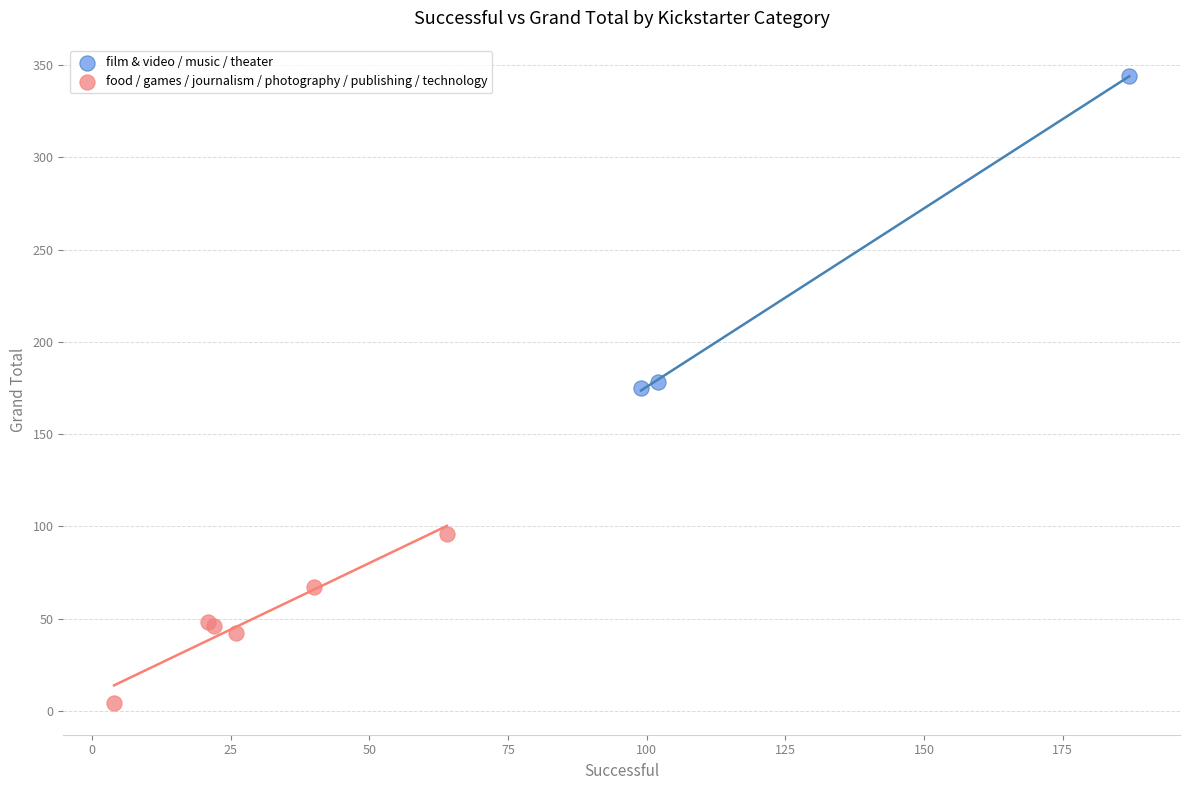

Which series has the widest spread of Y values?

film & video / music / theater